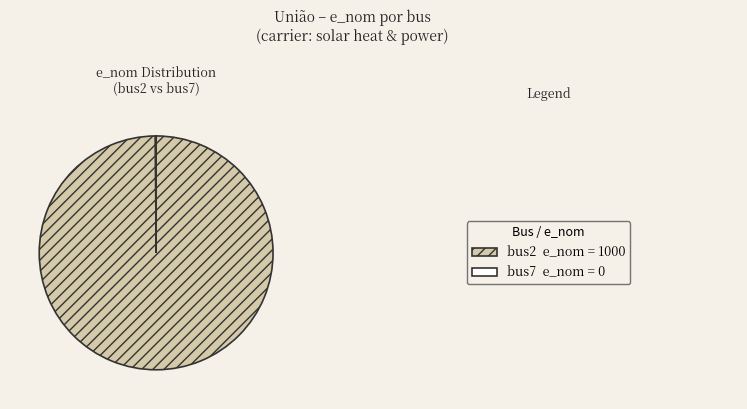

Does any single category account for the majority?

Yes